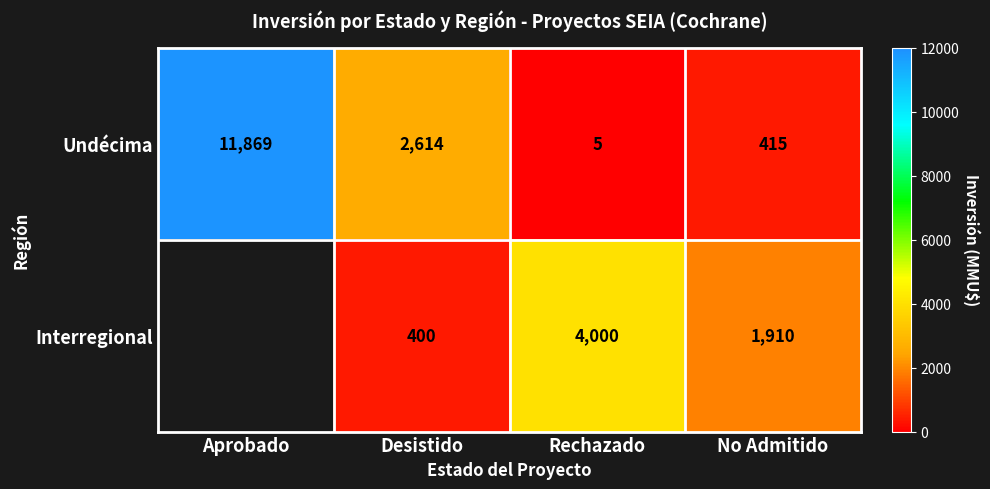

The Interregional series shows 0 at Aprobado. True or false?

True